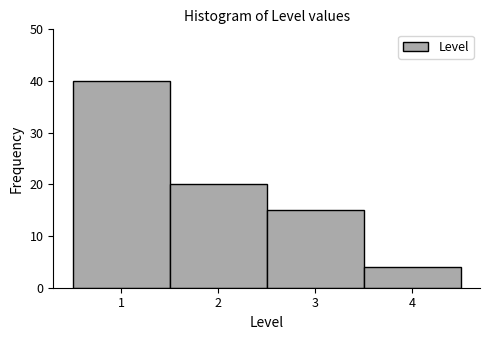

Reading left to right, list every bar in this chart as the range it spans on the x-axis followed by its height. The values are not printed on the chart, so give them approximately, as read against the axis.

0.5 to 1.5: 40
1.5 to 2.5: 20
2.5 to 3.5: 15
3.5 to 4.5: 4